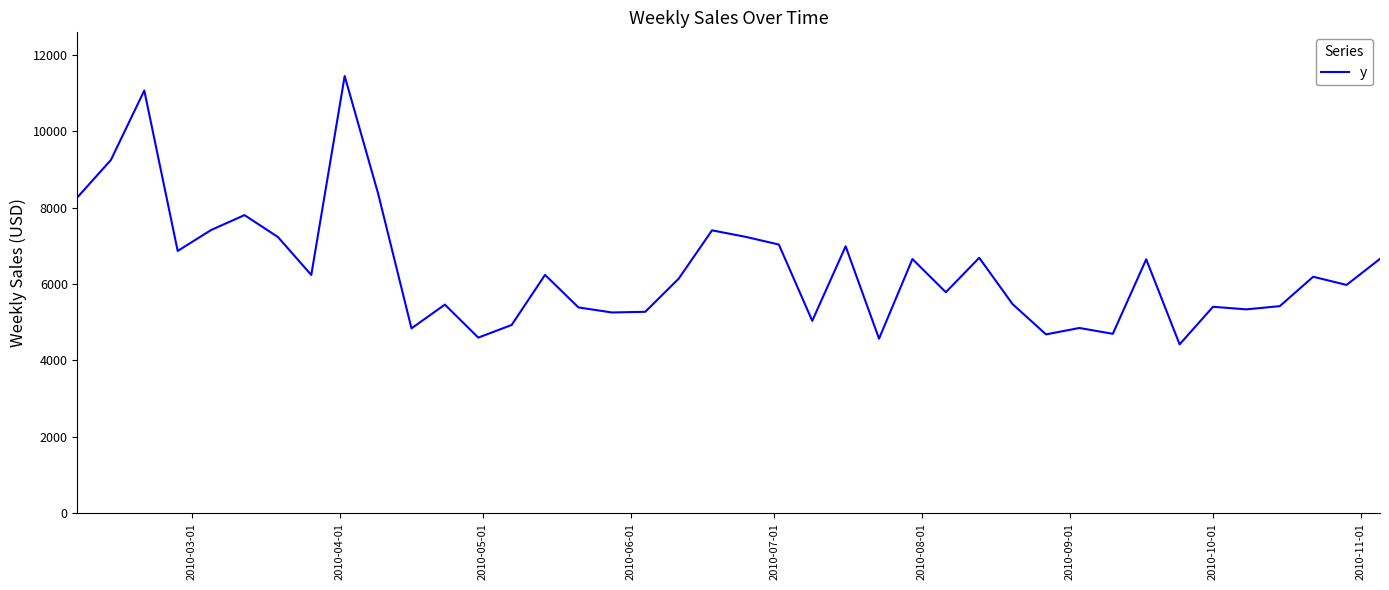

What is the difference between the maximum and minimum values?

7024.0